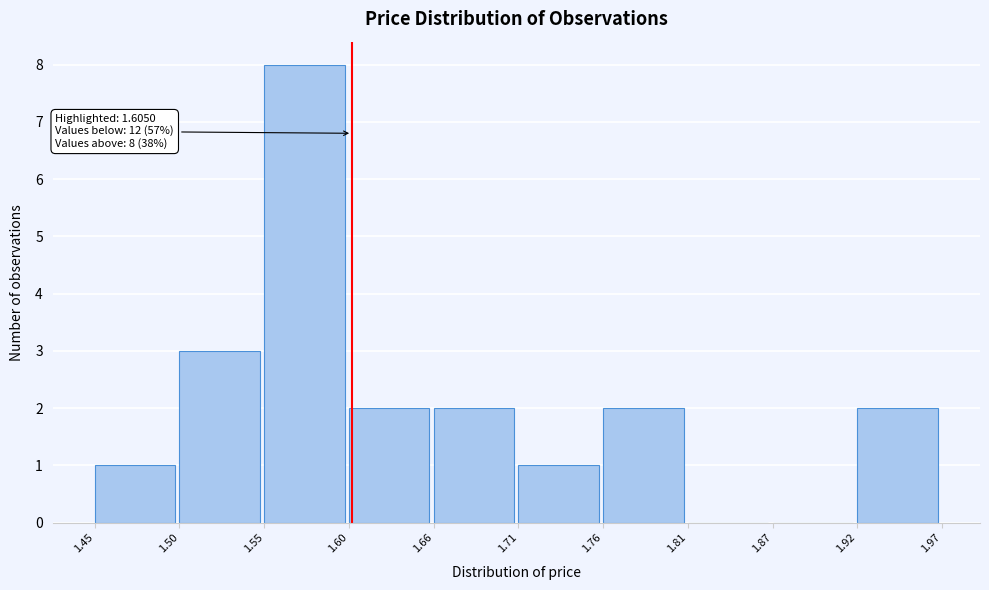

Over which range of the x-axis is the bar tallest?

1.55 to 1.60